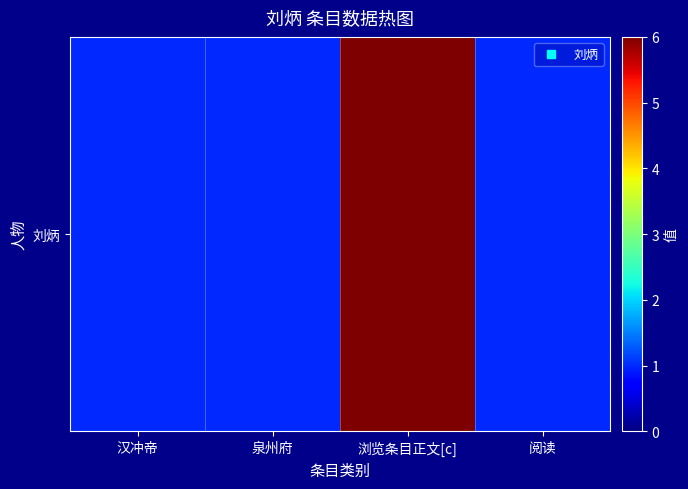

Is it true that the value at 泉州府 is 1?

True